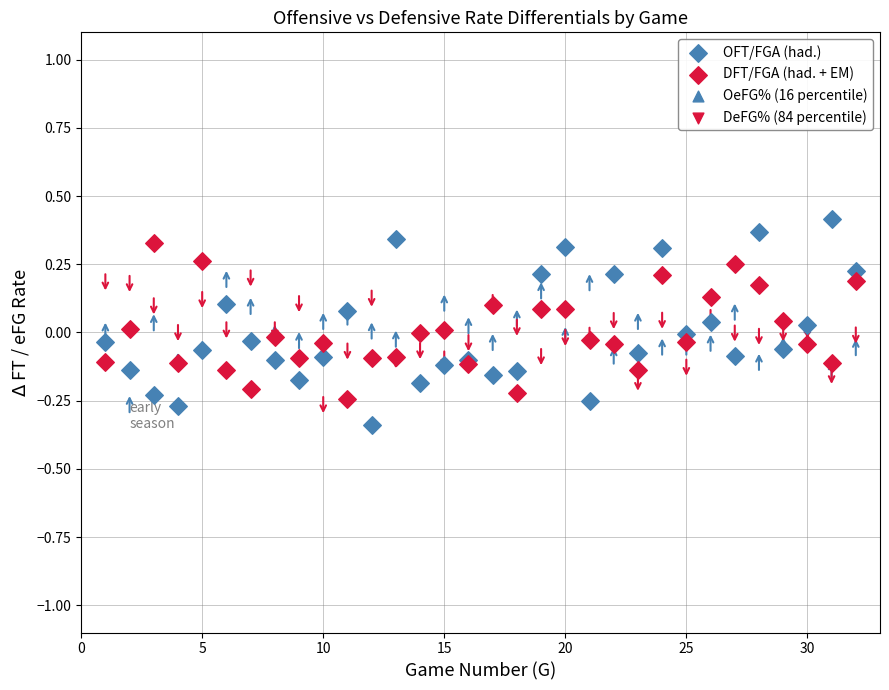

Which series has the widest spread of Y values?

OFT/FGA (had.)